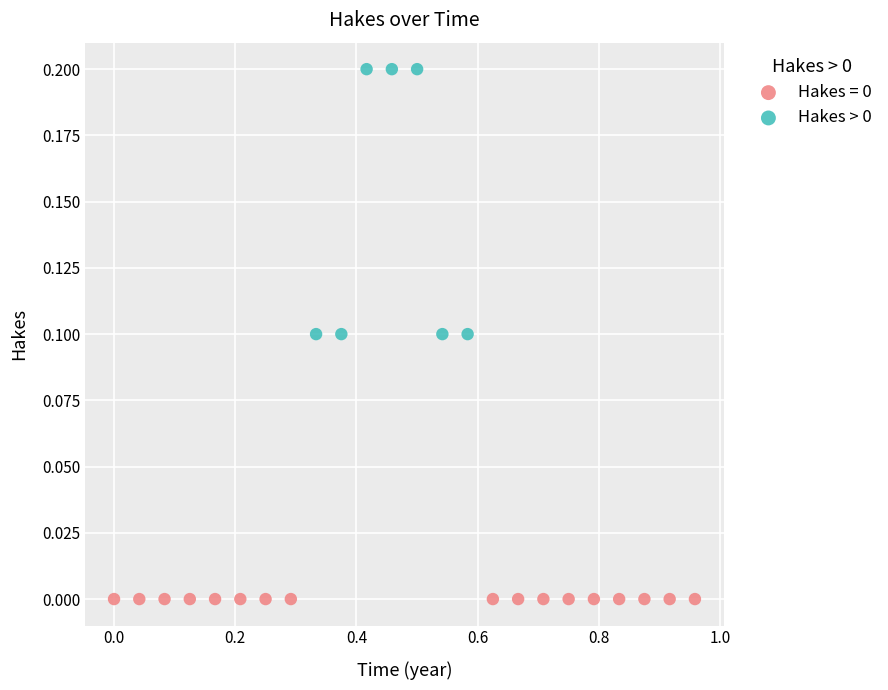

Which series reaches the minimum Y coordinate?

Hakes = 0